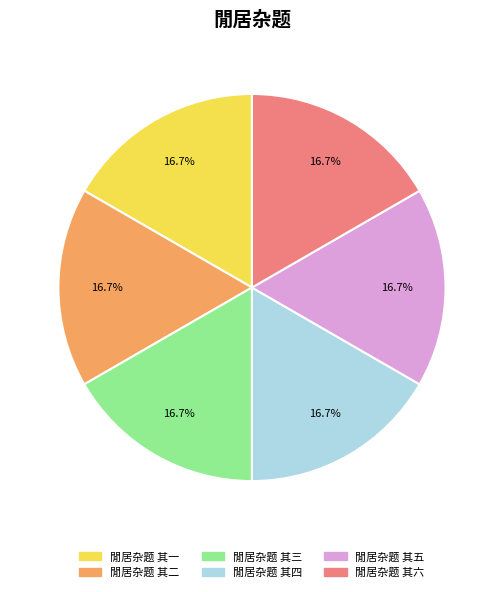

What is the total percentage of 閒居杂题 其三 and 閒居杂题 其四?

33.3%